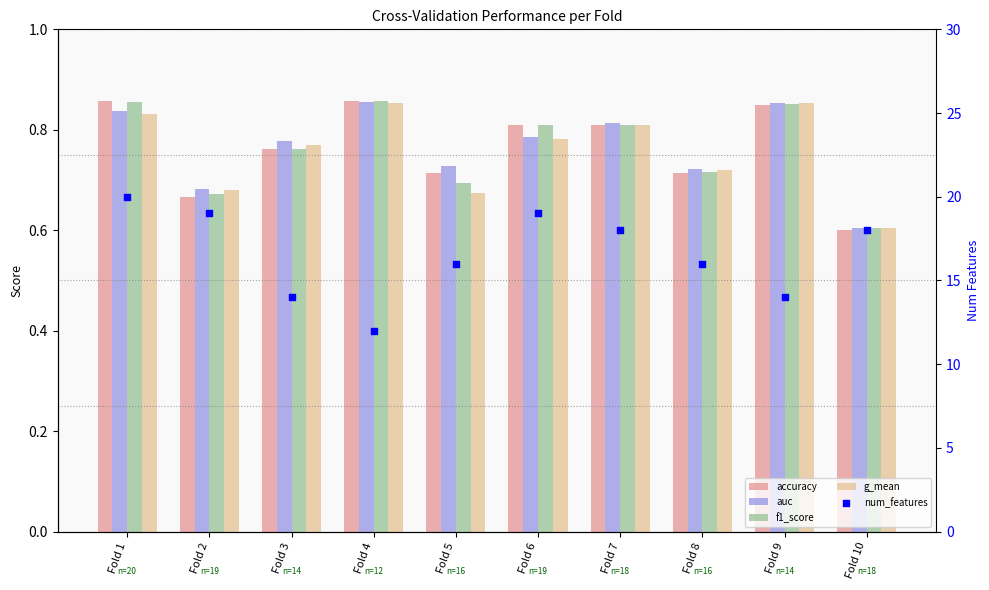

What is the total value across all series at Fold 2?

21.7